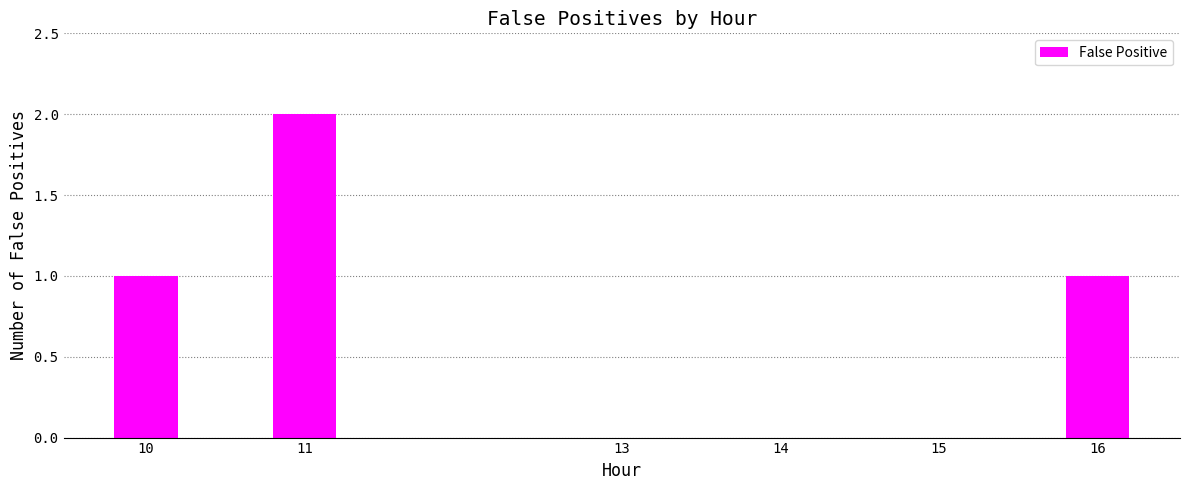

Between 13 and 10, which is larger?

10